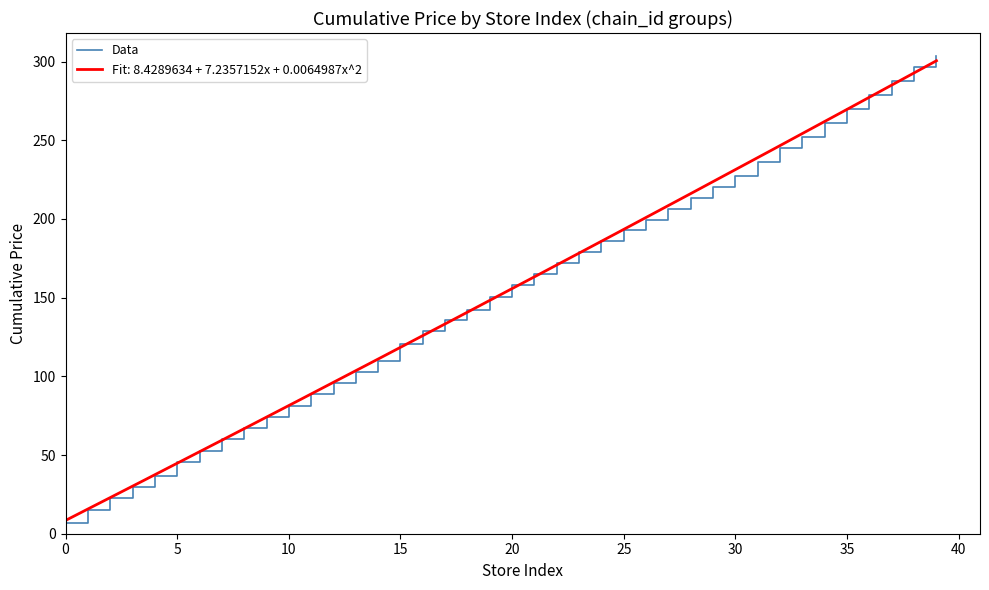

True or false: Data has a value of 227.2 at 30.

True